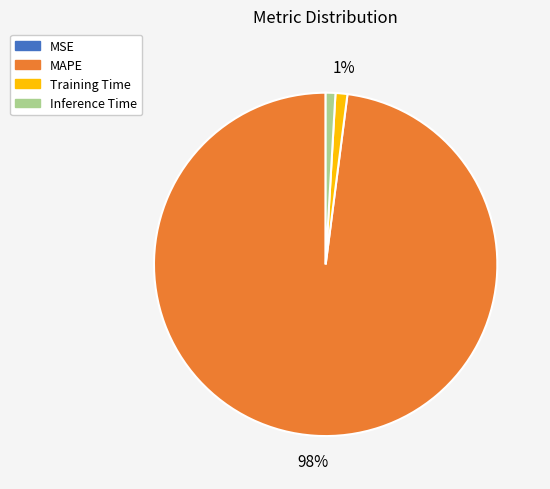

Which category accounts for the majority?

MAPE